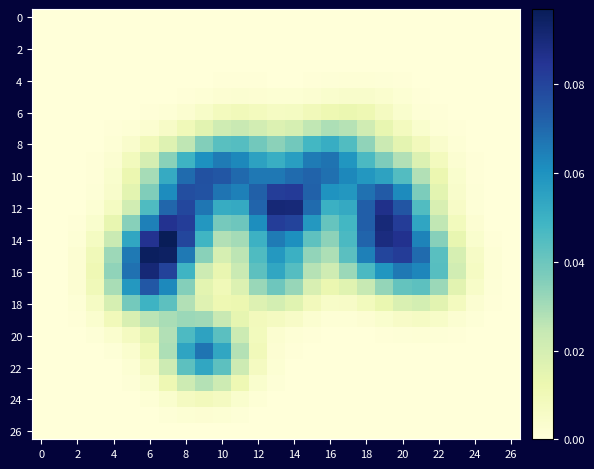

What is the greatest value displayed?

0.1